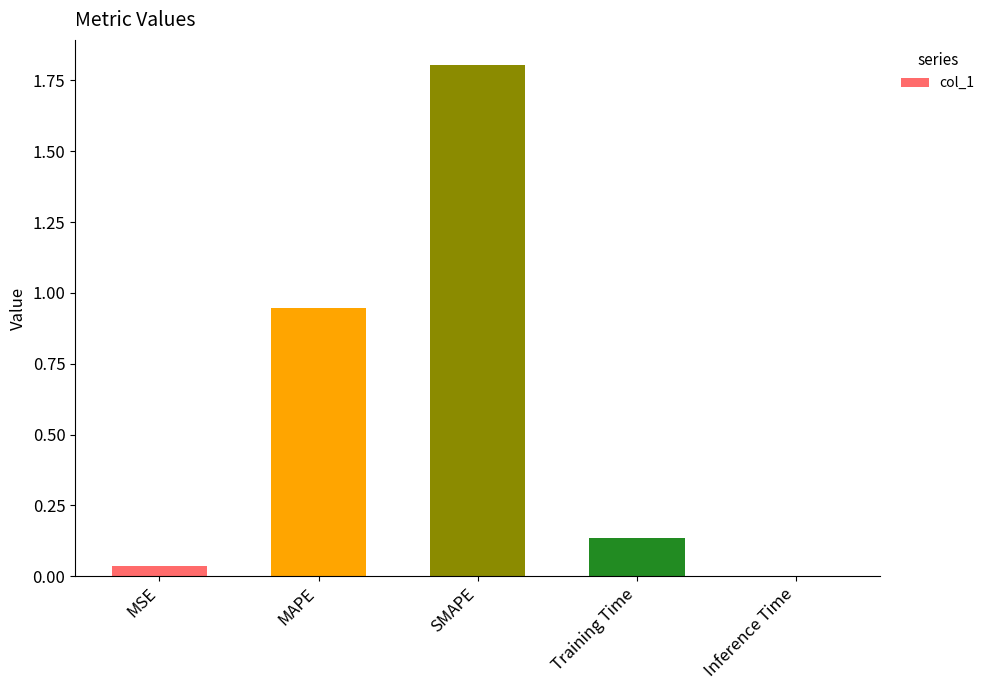

Is it true that the value at SMAPE is 1.0?

False